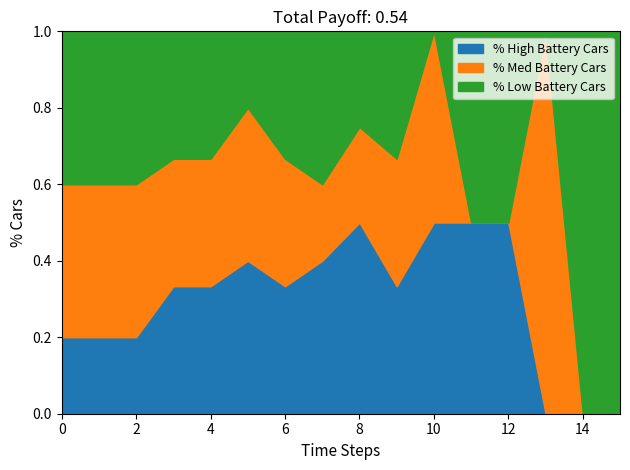

What is the total value across all series at 14?

1.0